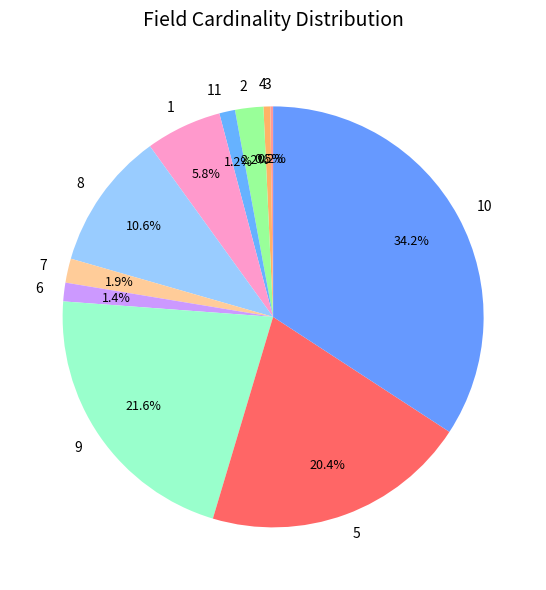

Between 4 and 1, which is larger?

1